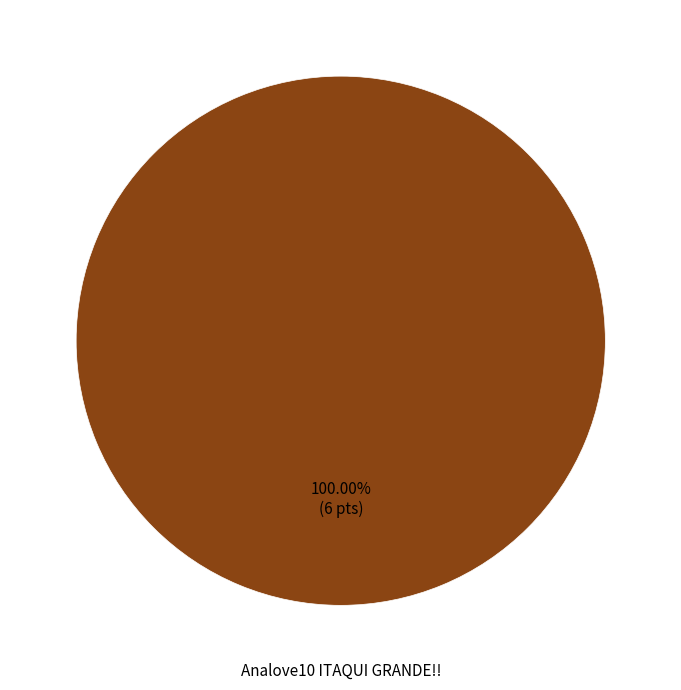

Is there any slice that represents more than half of the pie?

Yes